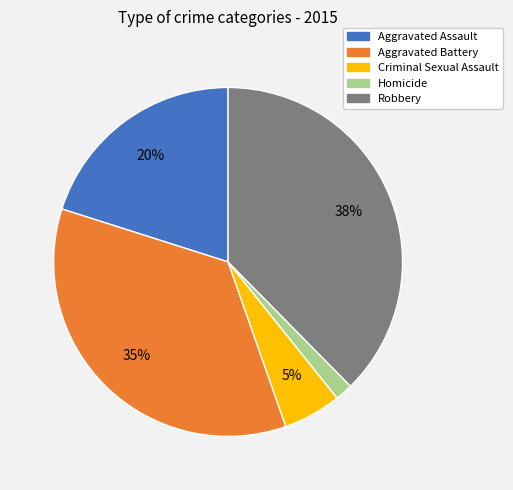

To the nearest percent, what is the combined percentage of Homicide and Aggravated Assault?

22%